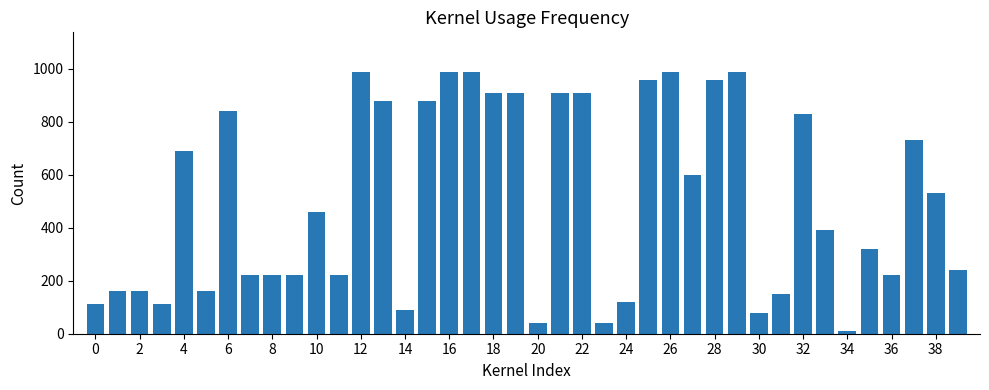

Count the number of categories in the chart.

40